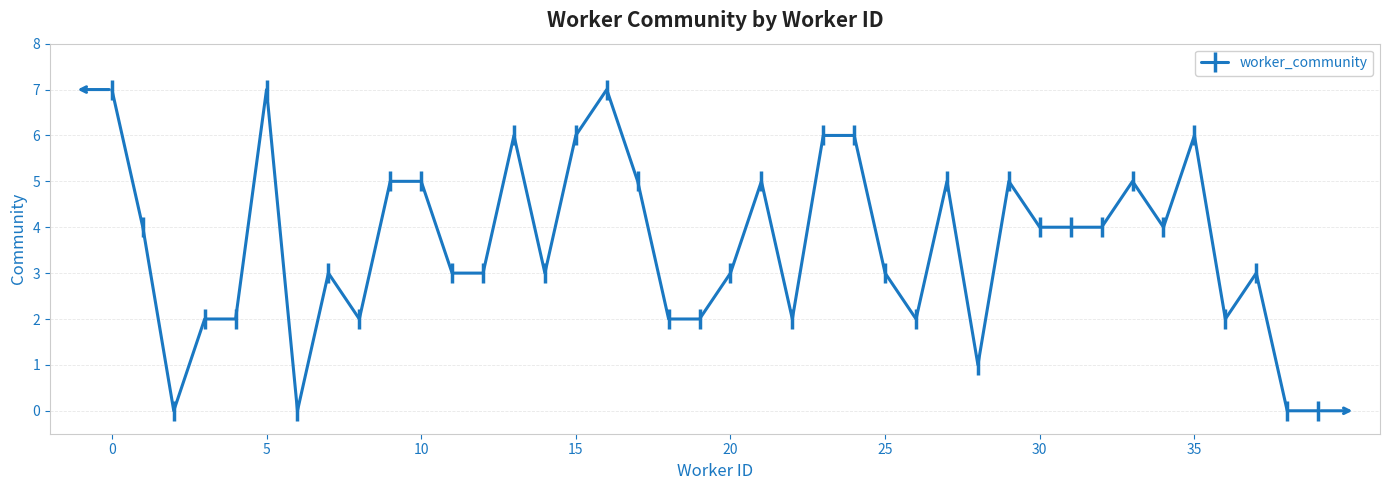

True or false: there are more than 0 points higher than both neighbors.

True